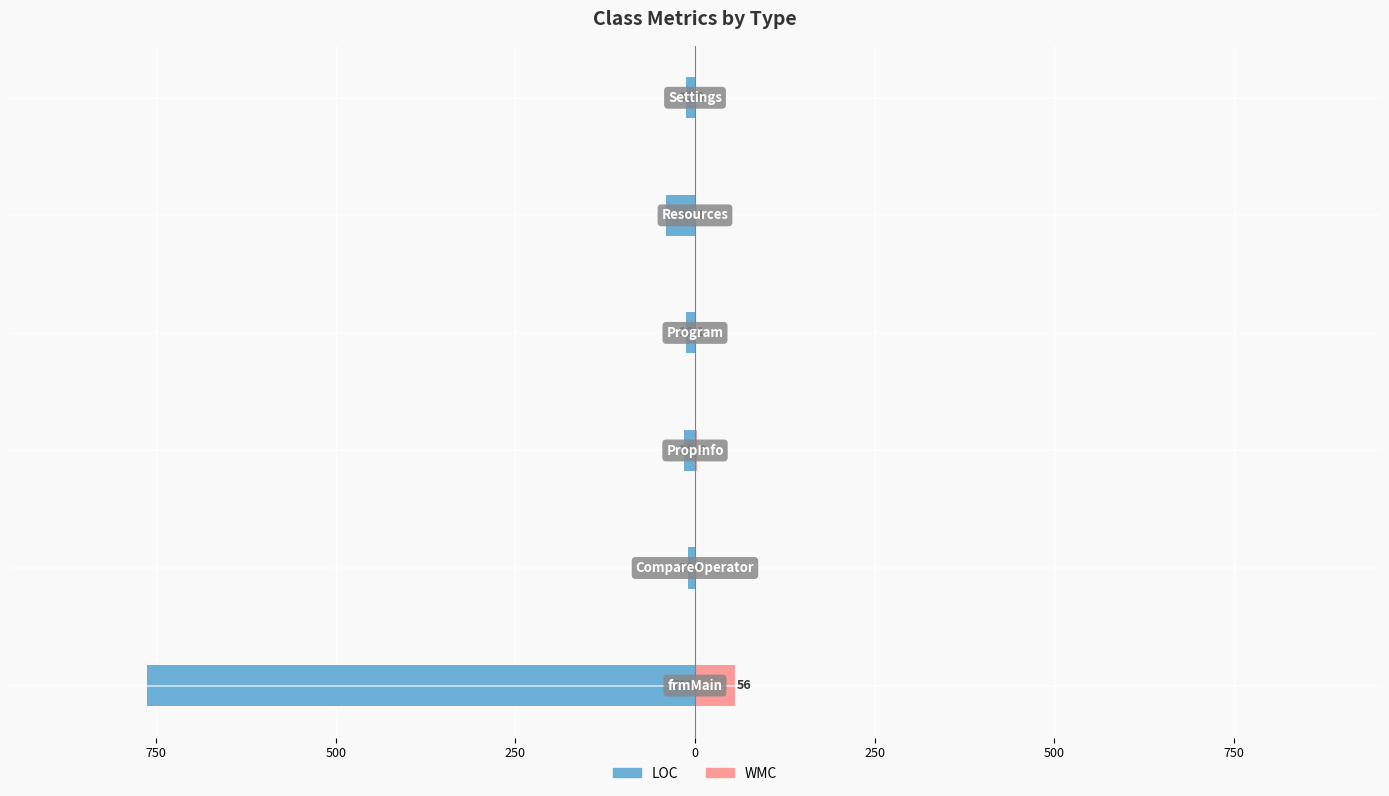

How many values in the WMC series exceed 1?

2